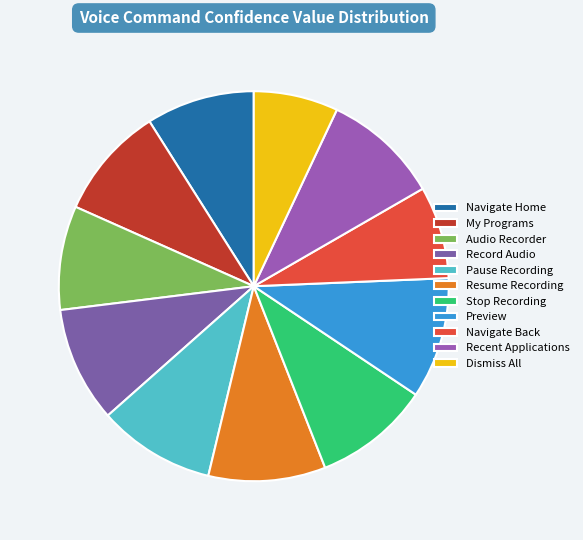

How many segments does this pie chart have?

11